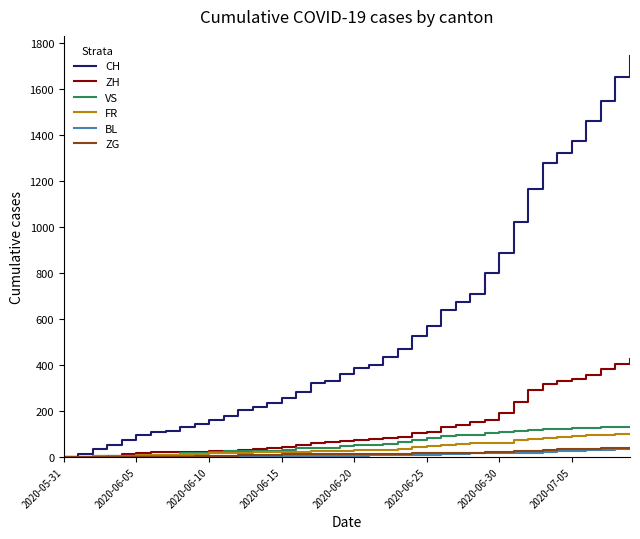

Which series has the widest spread of values?

CH